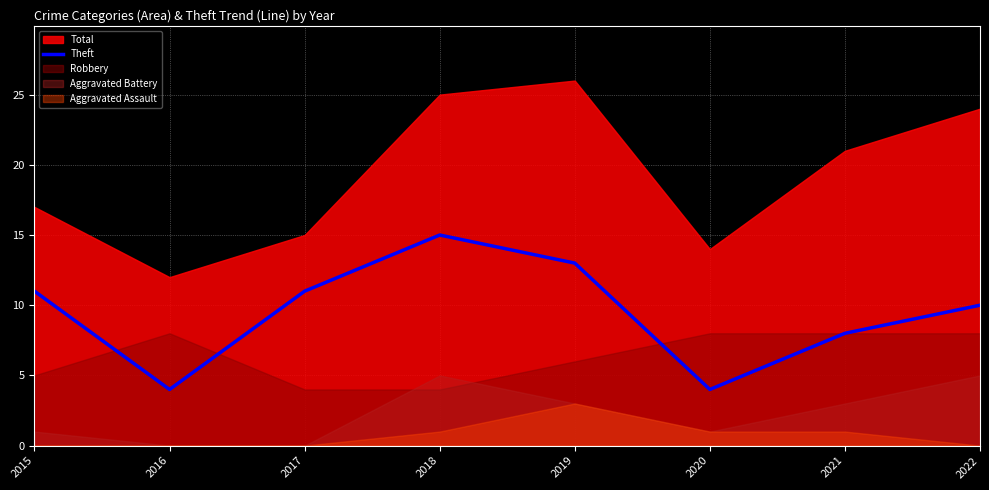

How many values are below 11?

4